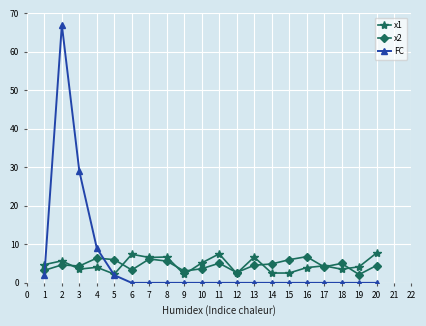

What is the sum of the x1 values at 7 and 15?

9.2